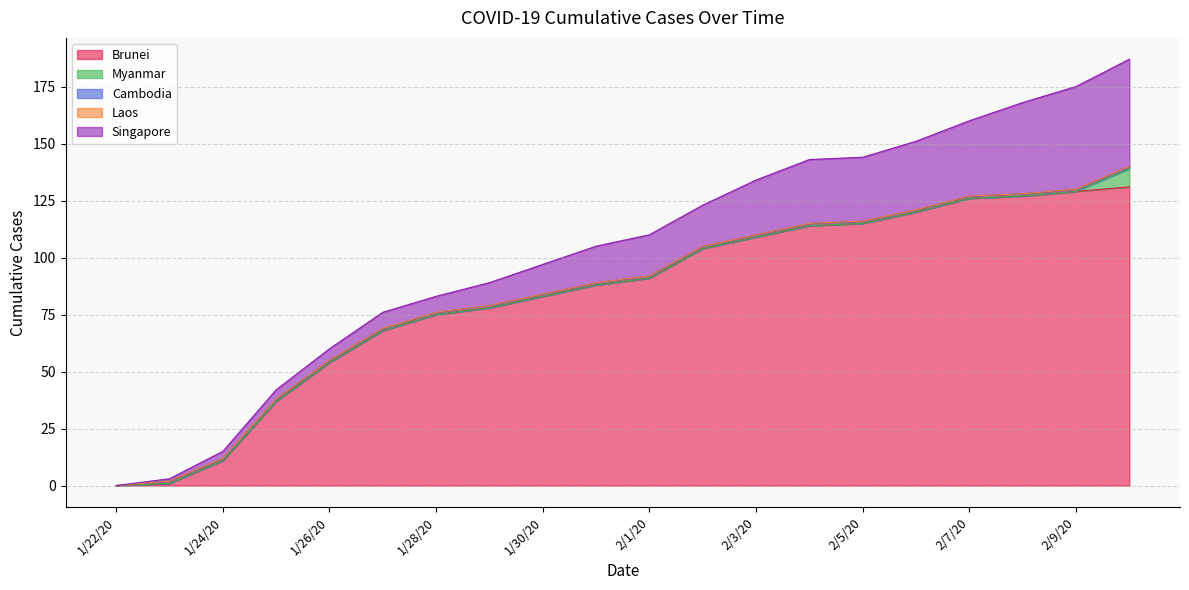

Where is Brunei nearest to the value 65?

1/27/20